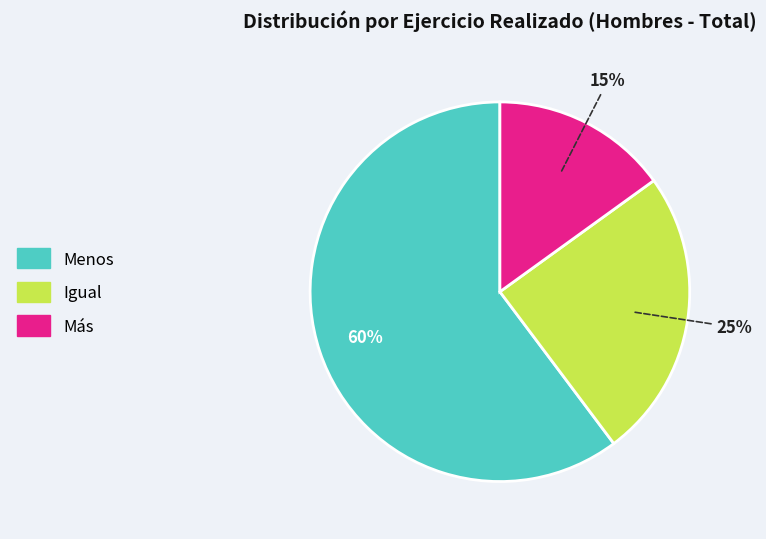

Rank the categories by value from lowest to highest.

Más, Igual, Menos